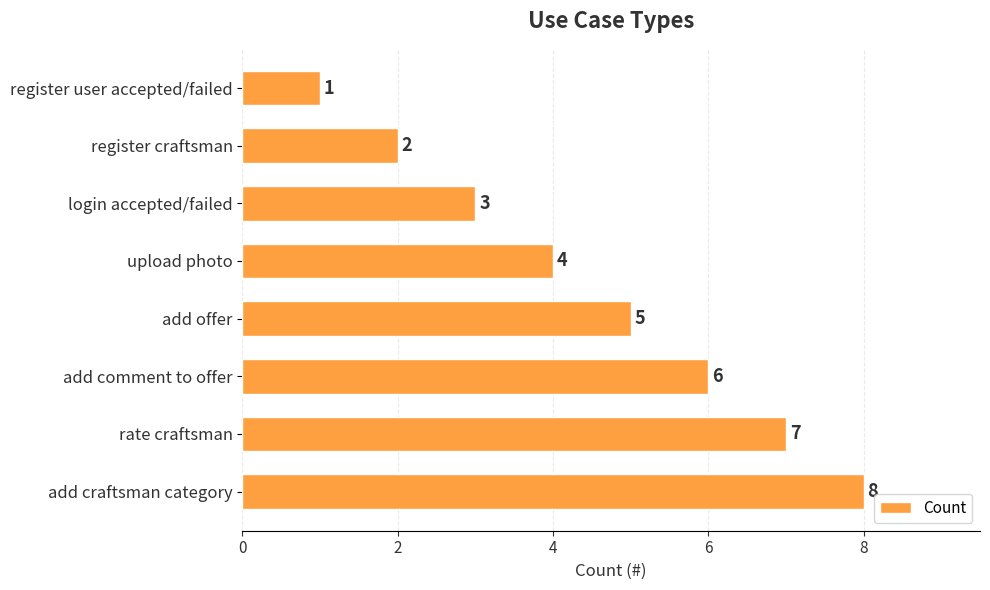

What is the difference between the maximum and second lowest values?

6